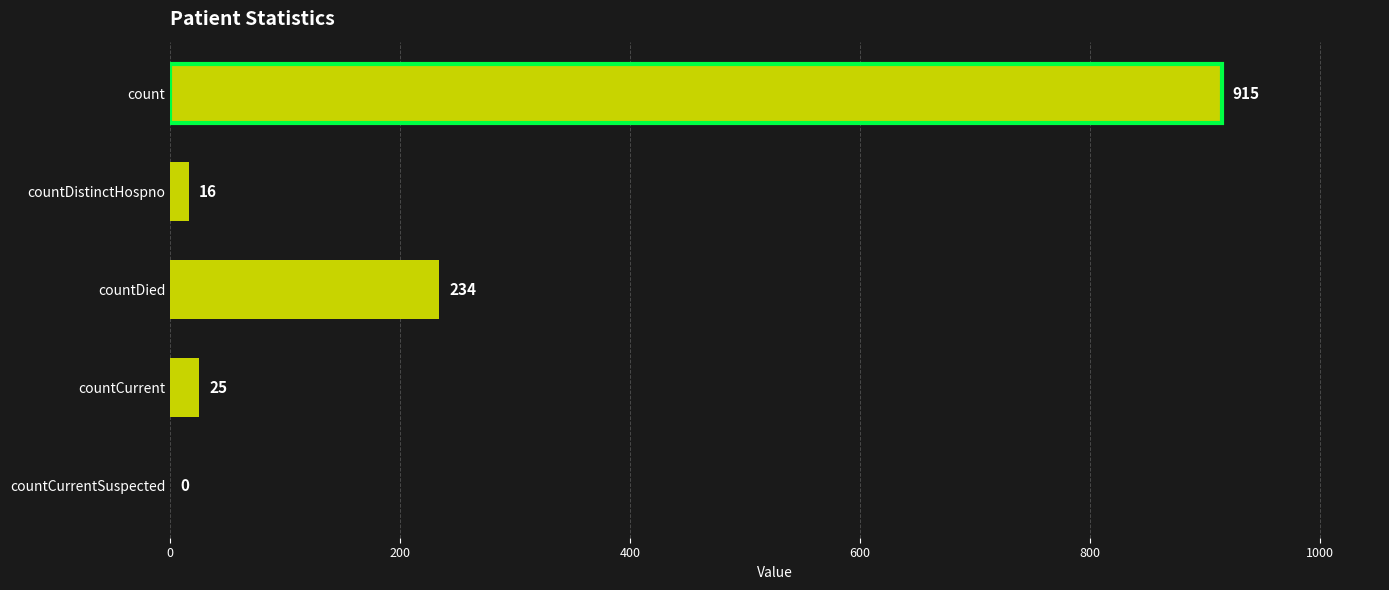

Where is the data nearest to the value 457?

countDied